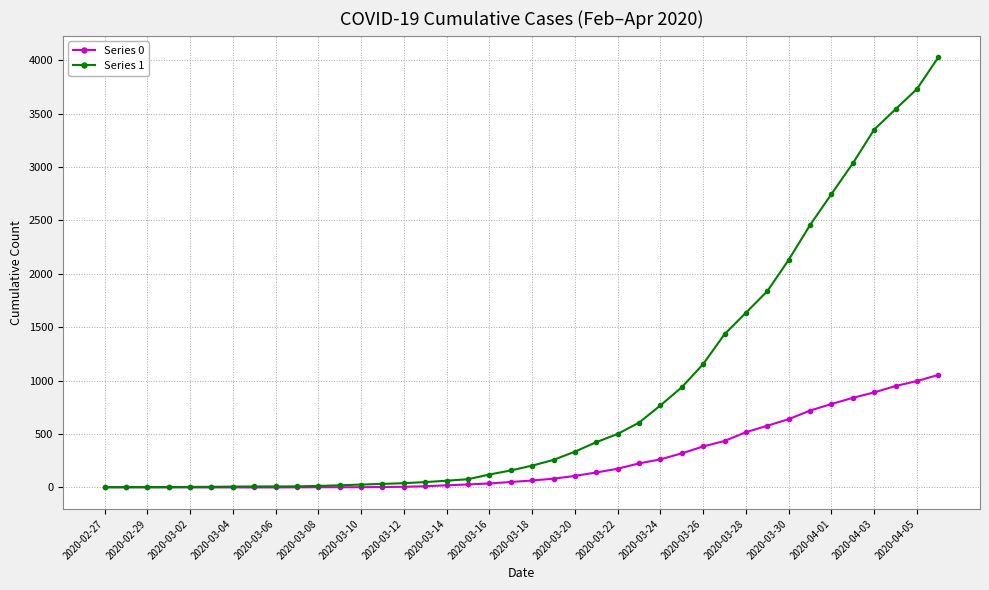

List the series in order of their overall mean, highest first.

Series 1, Series 0